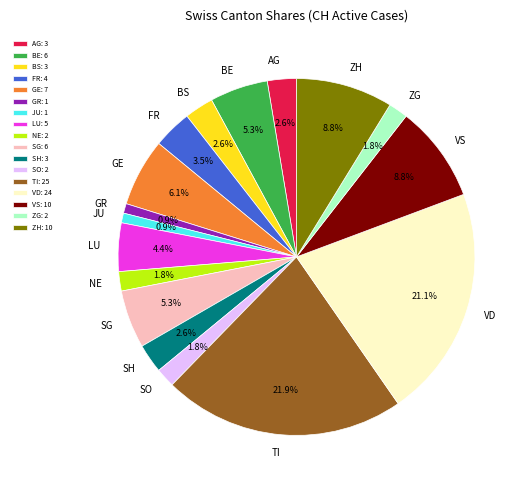

What percentage do VD and VS together represent?

29.8%